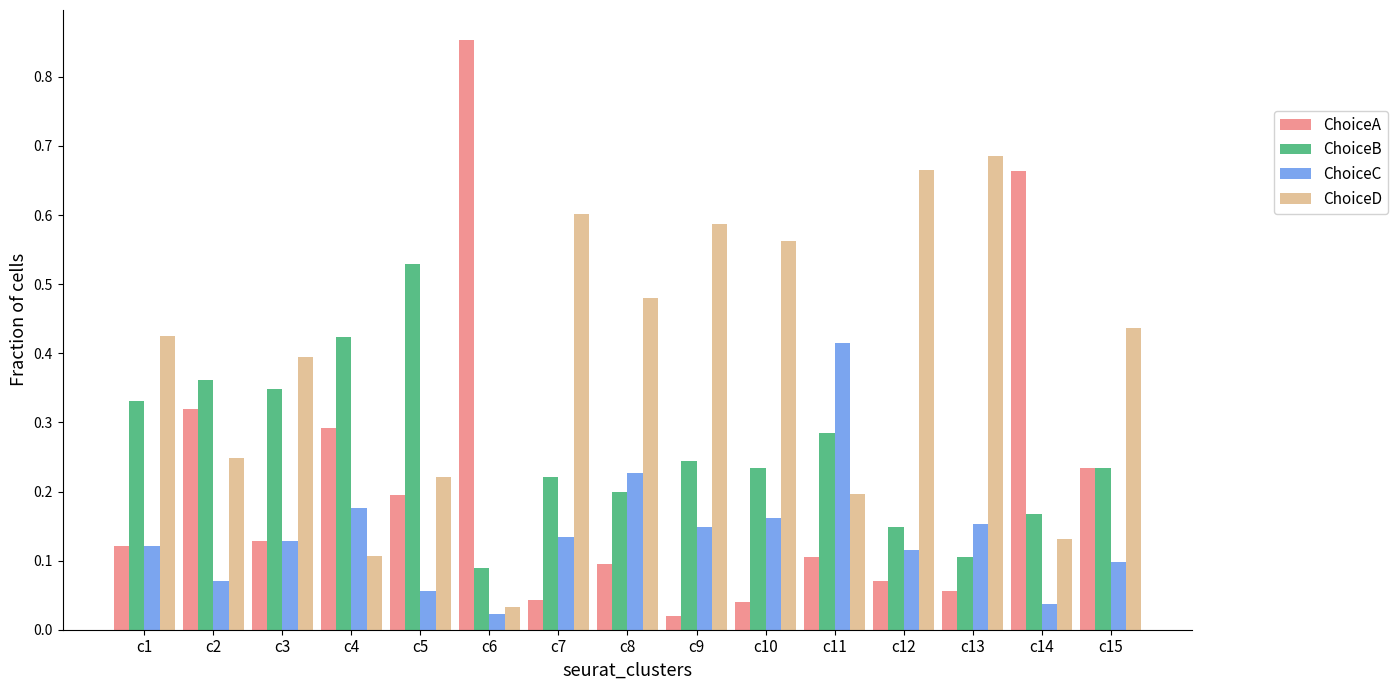

Which category has the highest value across all series?

c6